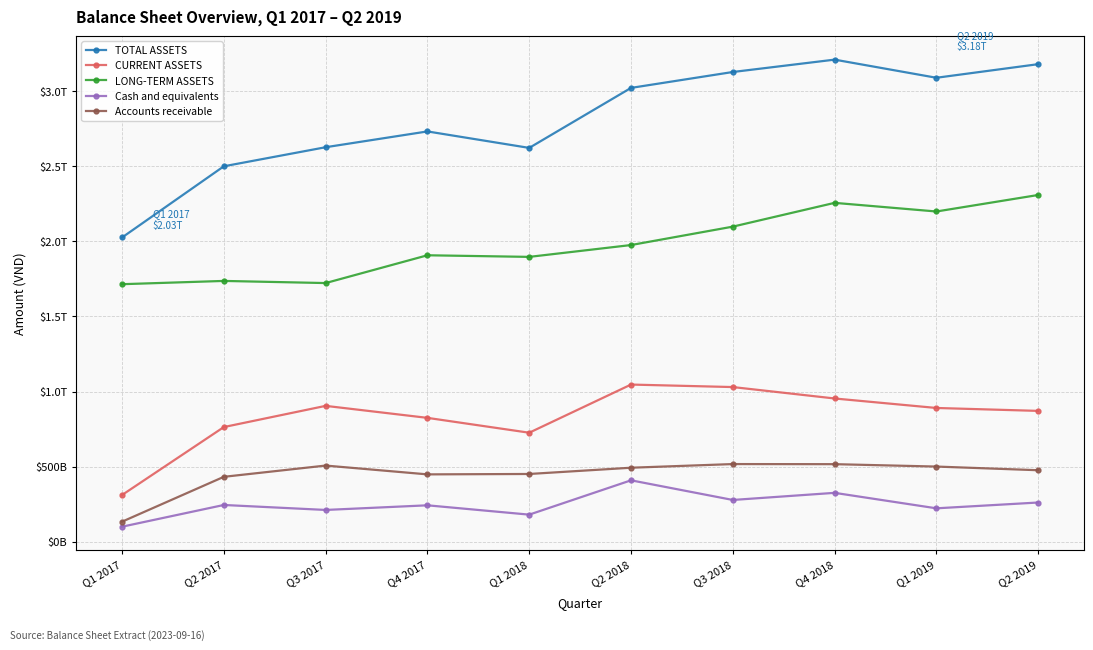

How many data points in LONG-TERM ASSETS are above 1975890777949?

4